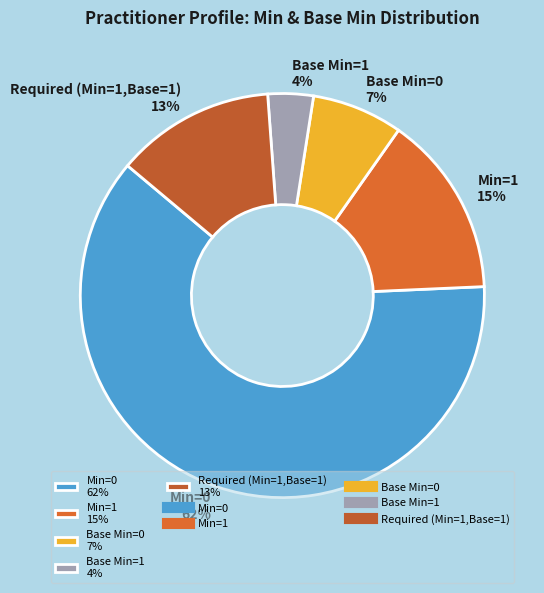

To the nearest percent, what portion does Min=1 15% represent?

15%